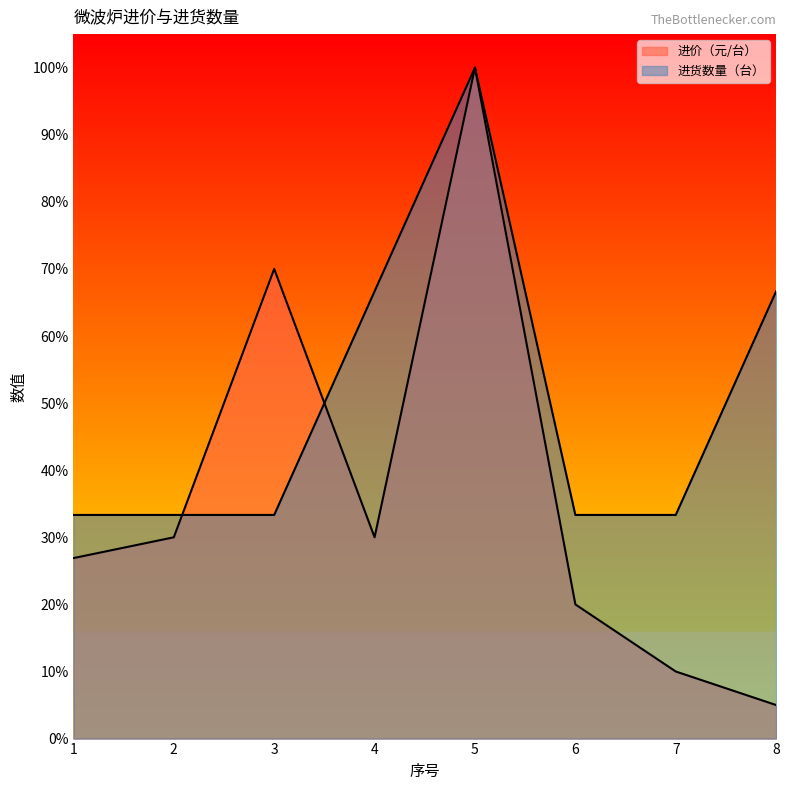

Where do 进价（元/台） and 进货数量（台） first cross each other?

2 and 3